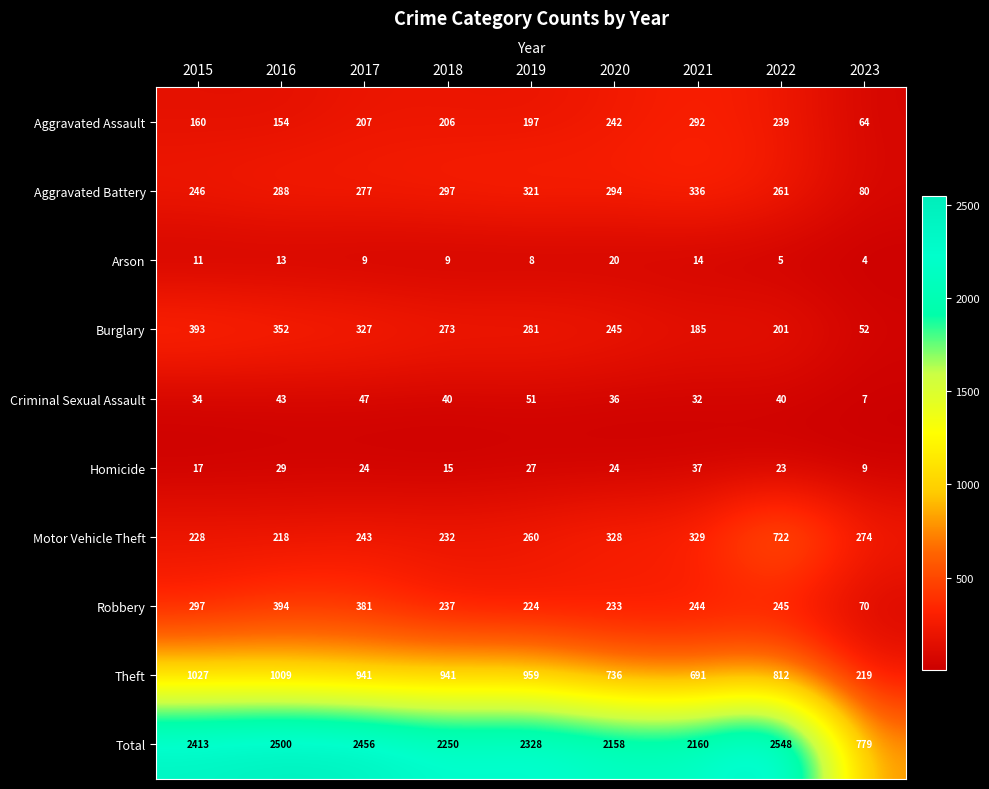

What is the difference between the Burglary values at 2023 and 2015?

341